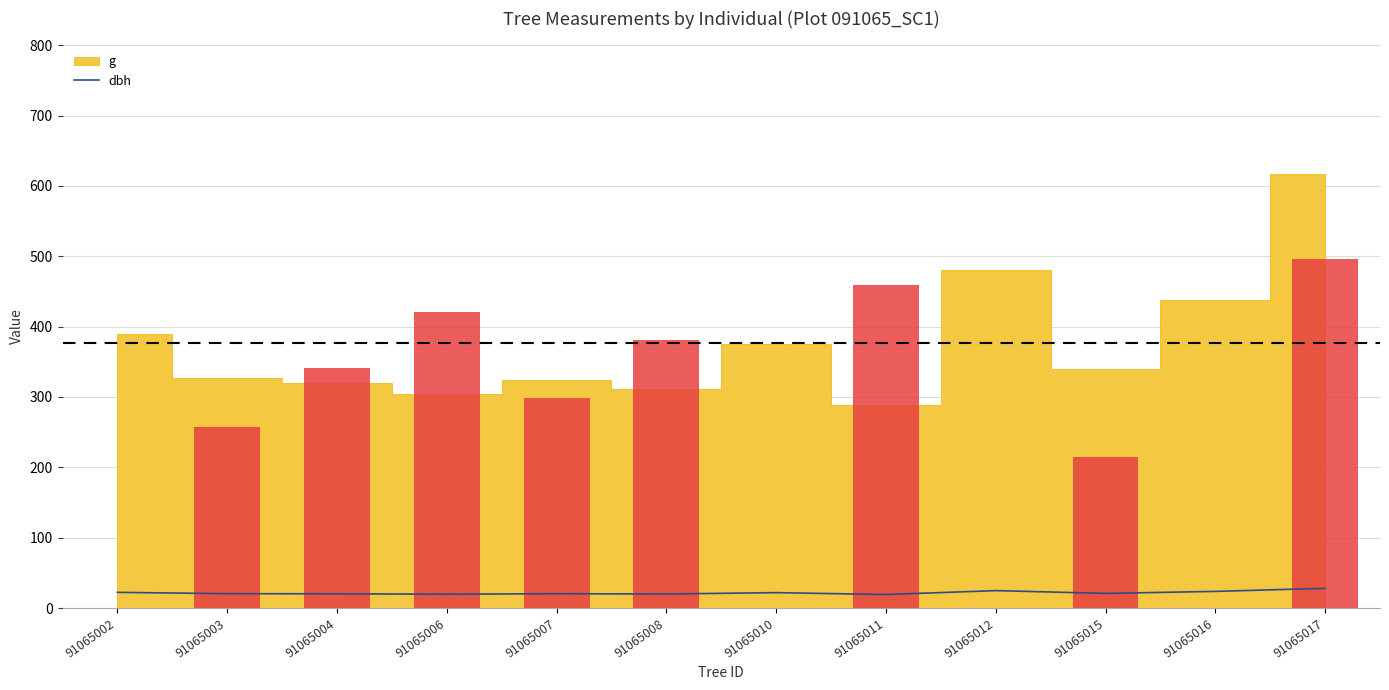

The chart shows a value of 21.9 at 91065010. True or false?

True